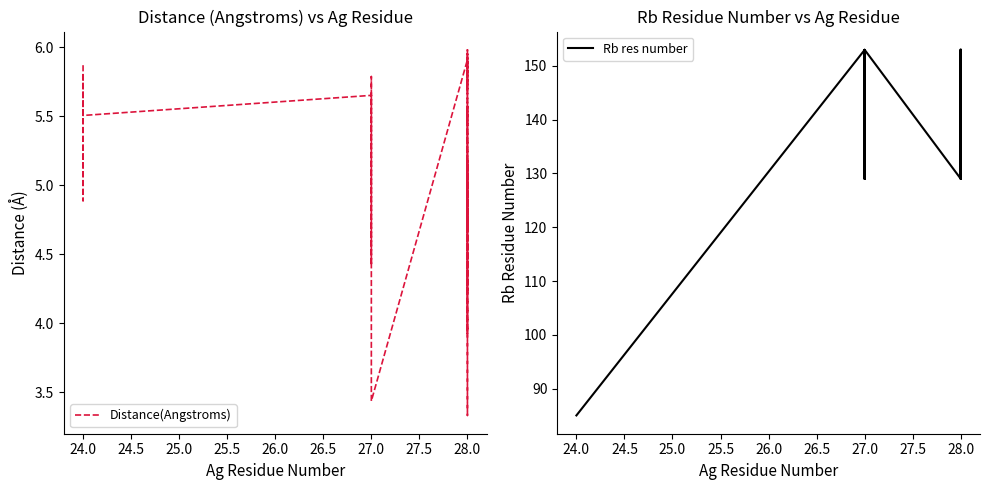

What is the difference between the second highest and second lowest values in the Rb res number series?

68.0